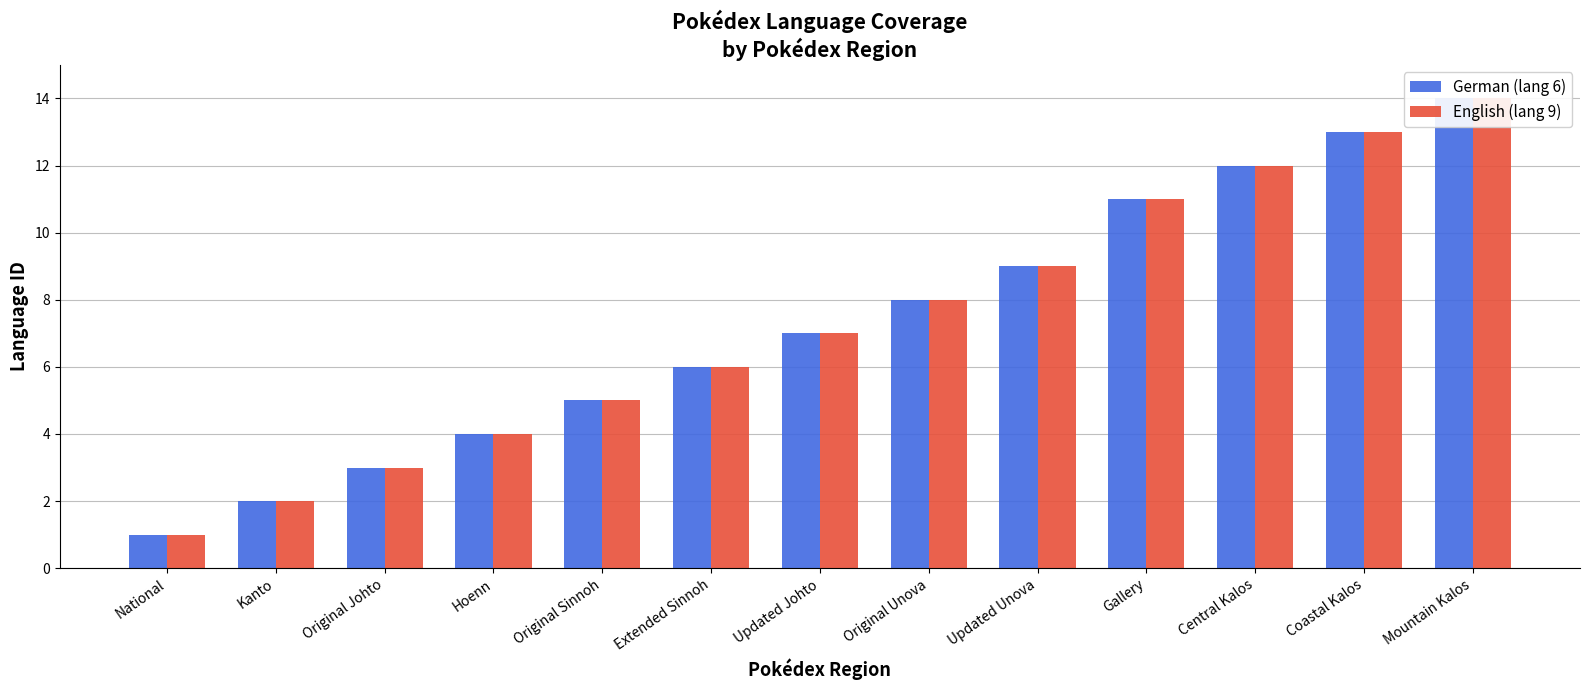

What is the difference between the maximum and minimum values in the English (lang 9) series?

13